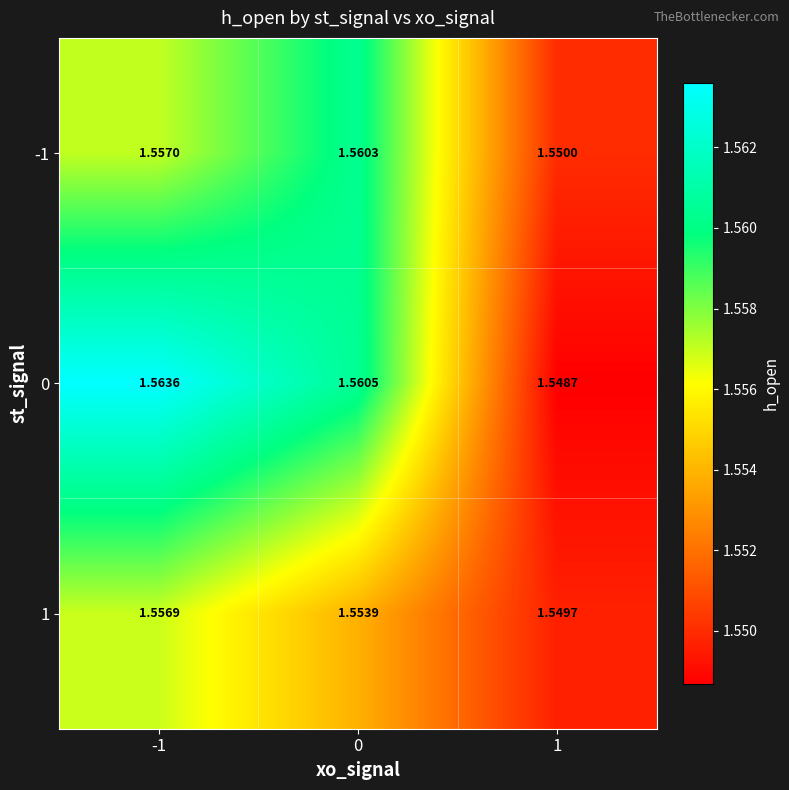

Is the value of 1 at 0 greater than the value of -1 at -1?

No